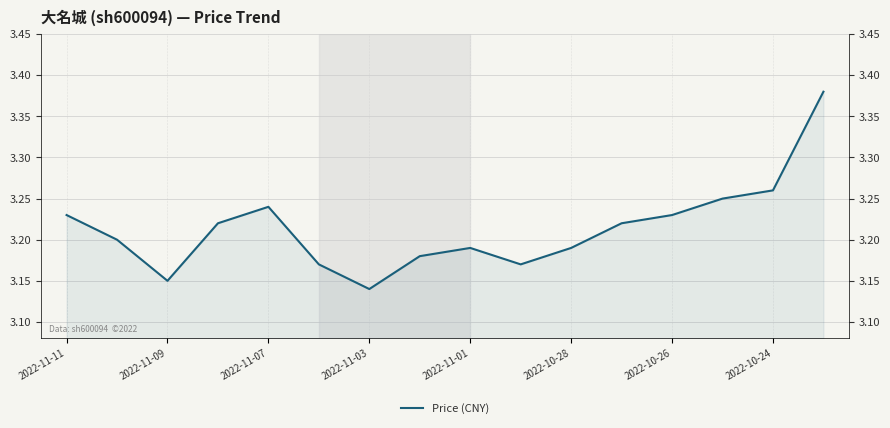

True or false: the data shows 5.0 at 2022-11-01.

False